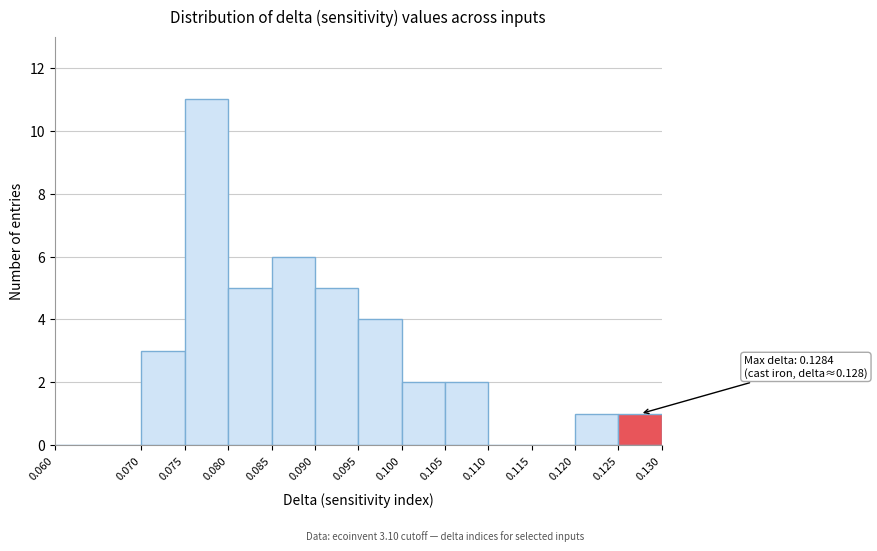

Over which range of the x-axis is the bar tallest?

0.075 to 0.080